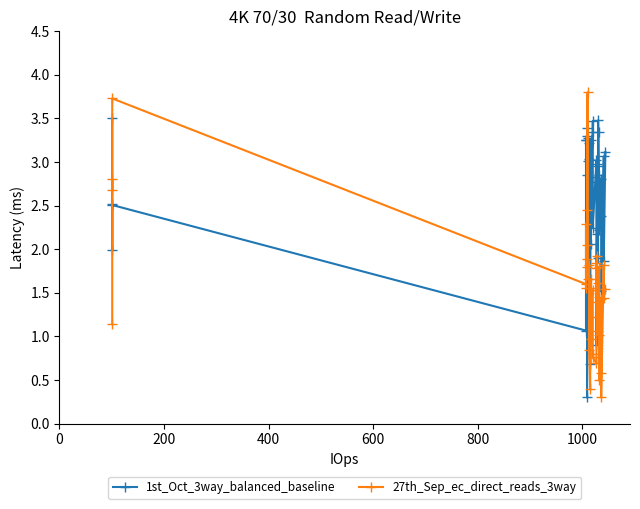

What is the difference between the second highest and minimum values in the 27th_Sep_ec_direct_reads_3way series?

3.4